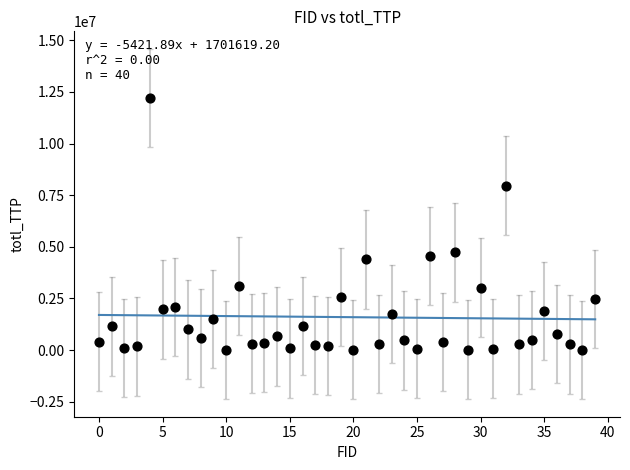

What is the range of Y values (max minus min)?

12189790